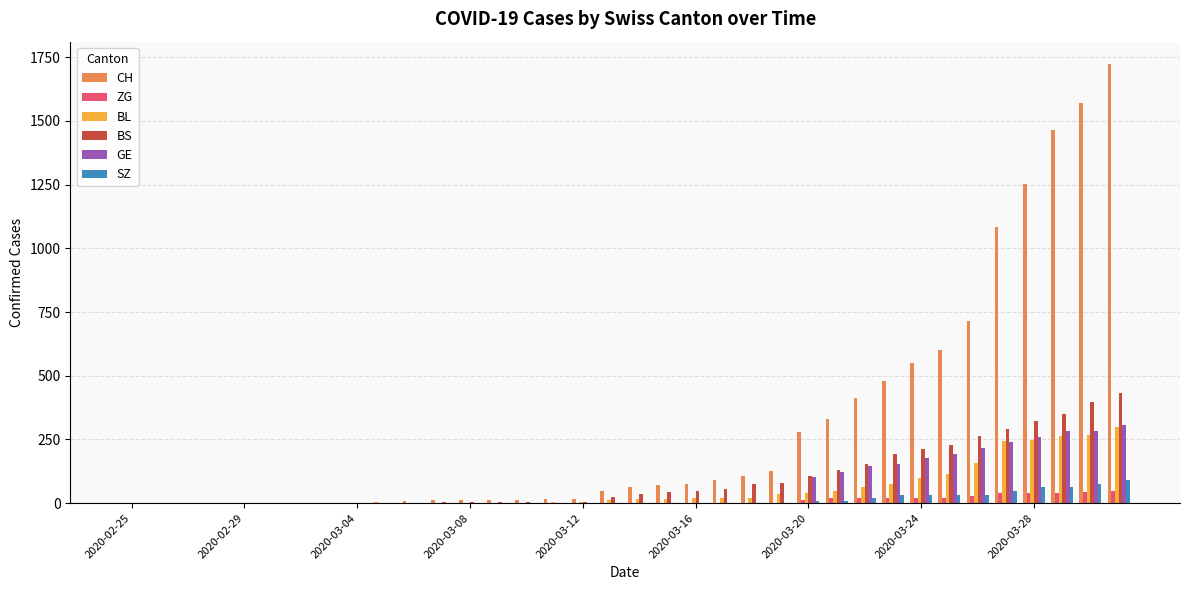

What is the sum of all CH values?

11131